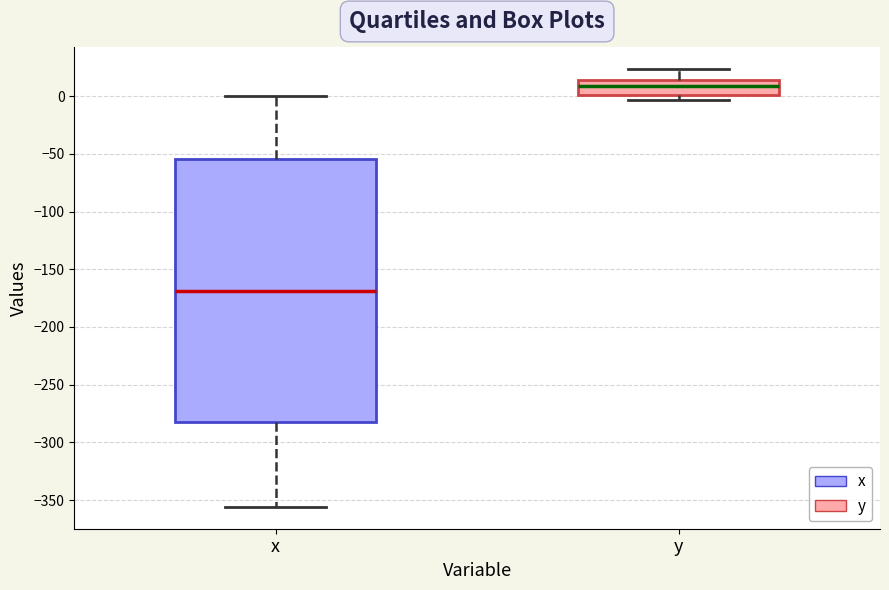

Reading left to right, read every box against the y-axis: the position of its median line, the range the box covers, and the ends of its whiskers. The values are not printed on the chart, so give them approximately, as read against the axis.

x: median -170, box -280 to -55, whiskers -355 to 0
y: median 10, box 0 to 15, whiskers -5 to 25